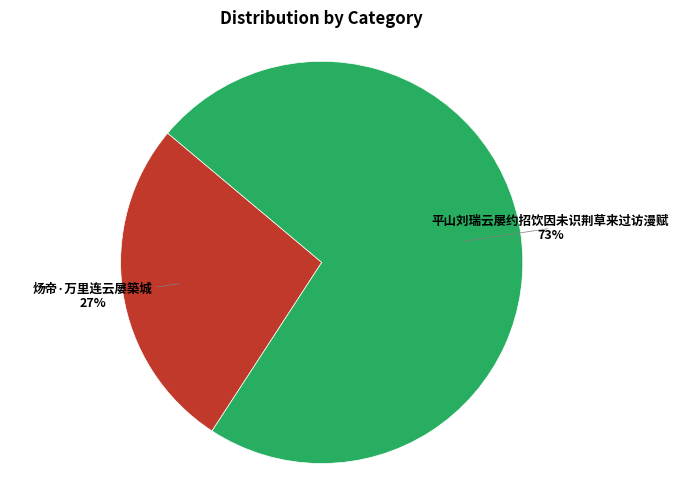

To the nearest percent, what is the difference between the largest and smallest slice percentages?

46%